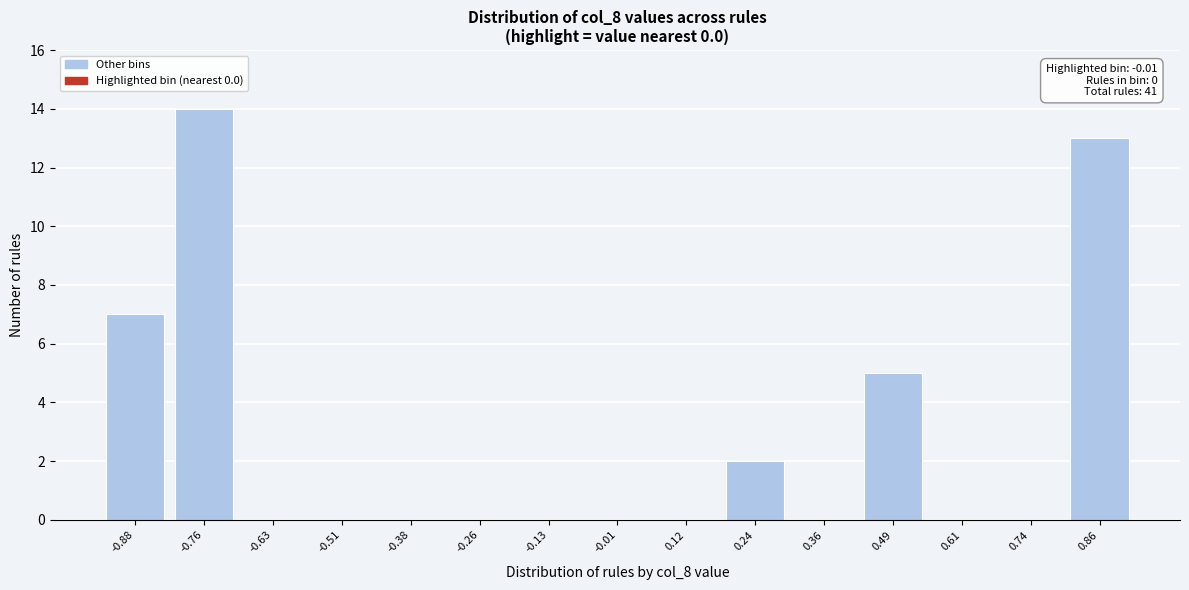

Reading right to left, what are all the values shown in this chart?

0.86=13	0.74=0	0.61=0	0.49=5	0.36=0	0.24=2	0.12=0	-0.01=0	-0.13=0	-0.26=0	-0.38=0	-0.51=0	-0.63=0	-0.76=14	-0.88=7